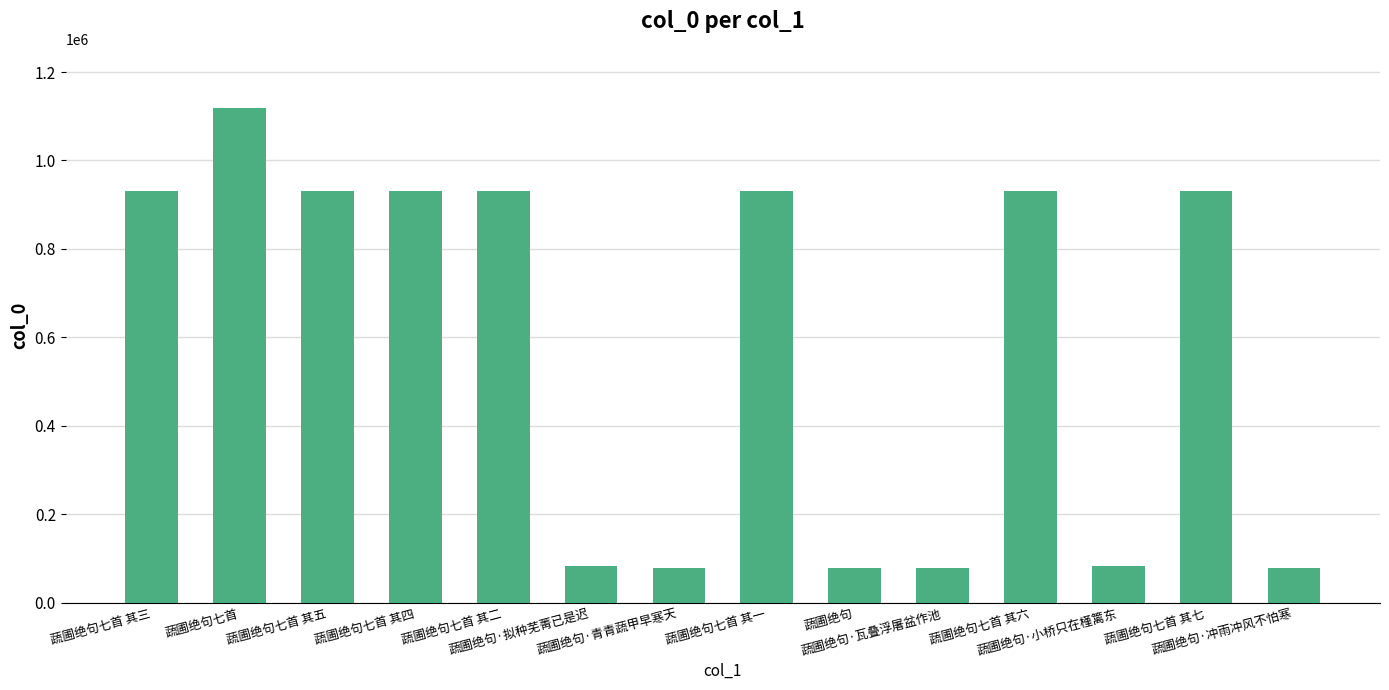

How many data points does each series have?

14